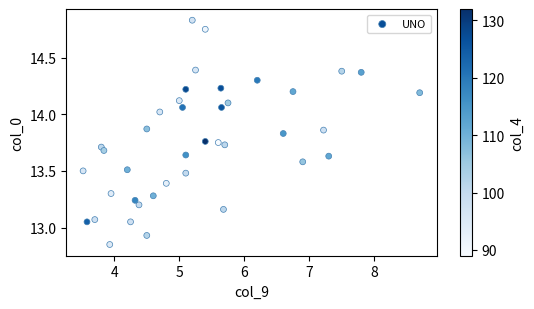

What is the range of X values (max minus min)?

5.2